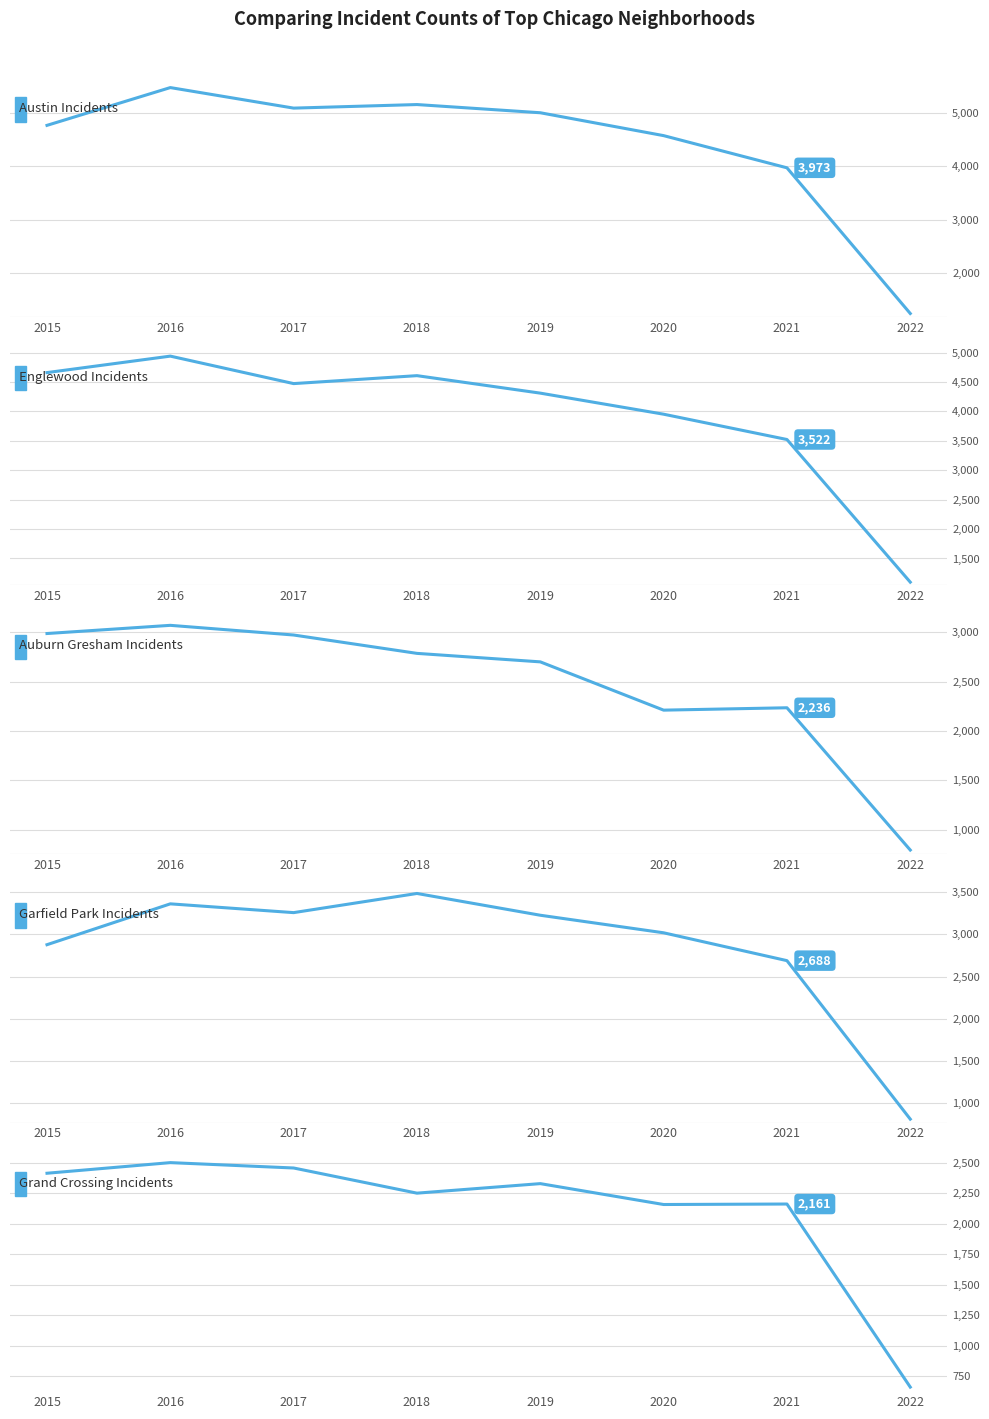

True or false: Grand Crossing has more than 1 points higher than both neighbors.

True